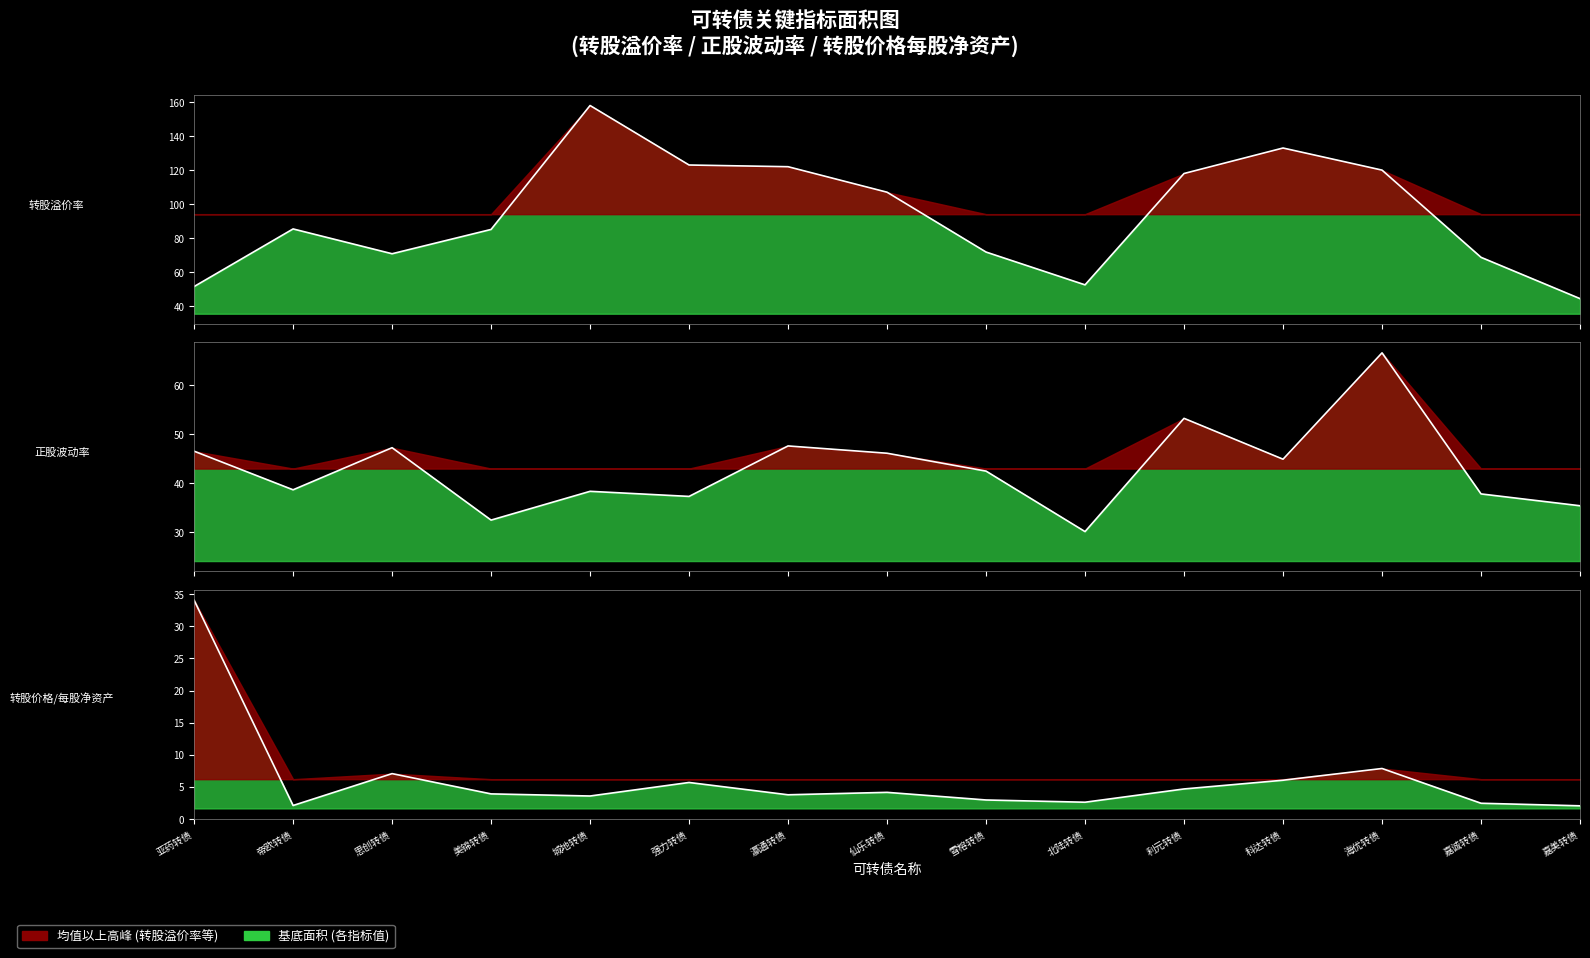

What is the difference between the second highest and second lowest values in the 转股价格/每股净资产 series?

5.8